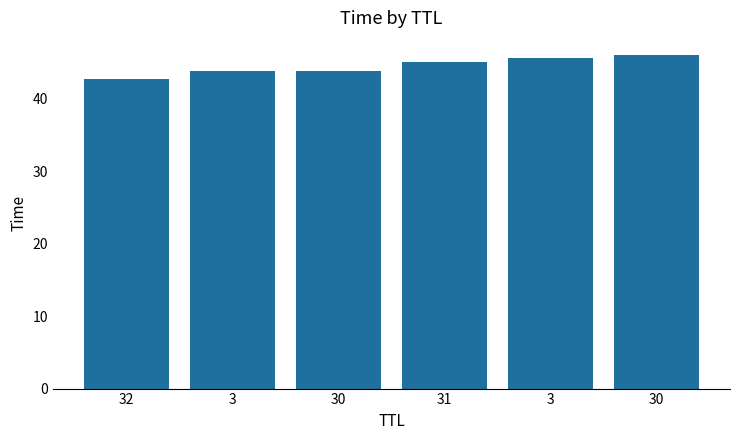

How many bars are there in total?

6